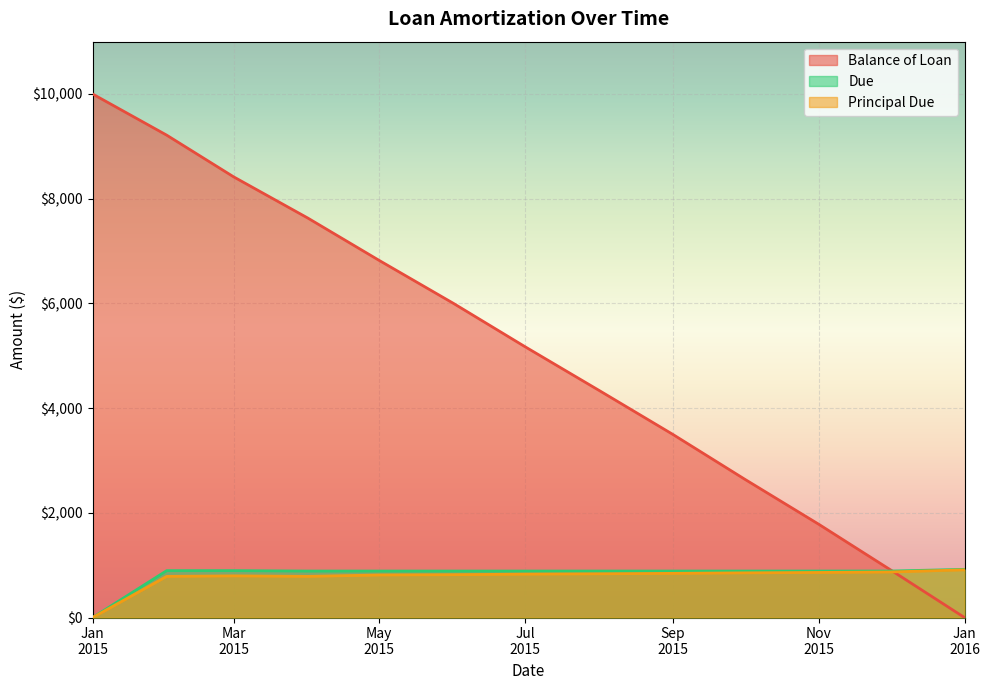

Which category has the lowest value in the Due series?

Jan
2015